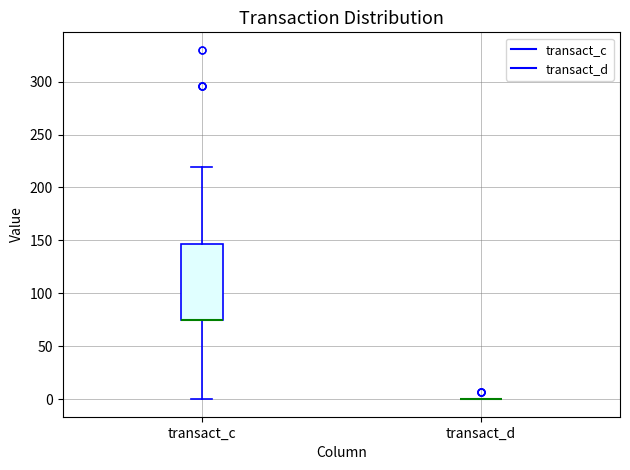

Comparing the boxes themselves (not the whiskers), which one is the tallest?

transact_c